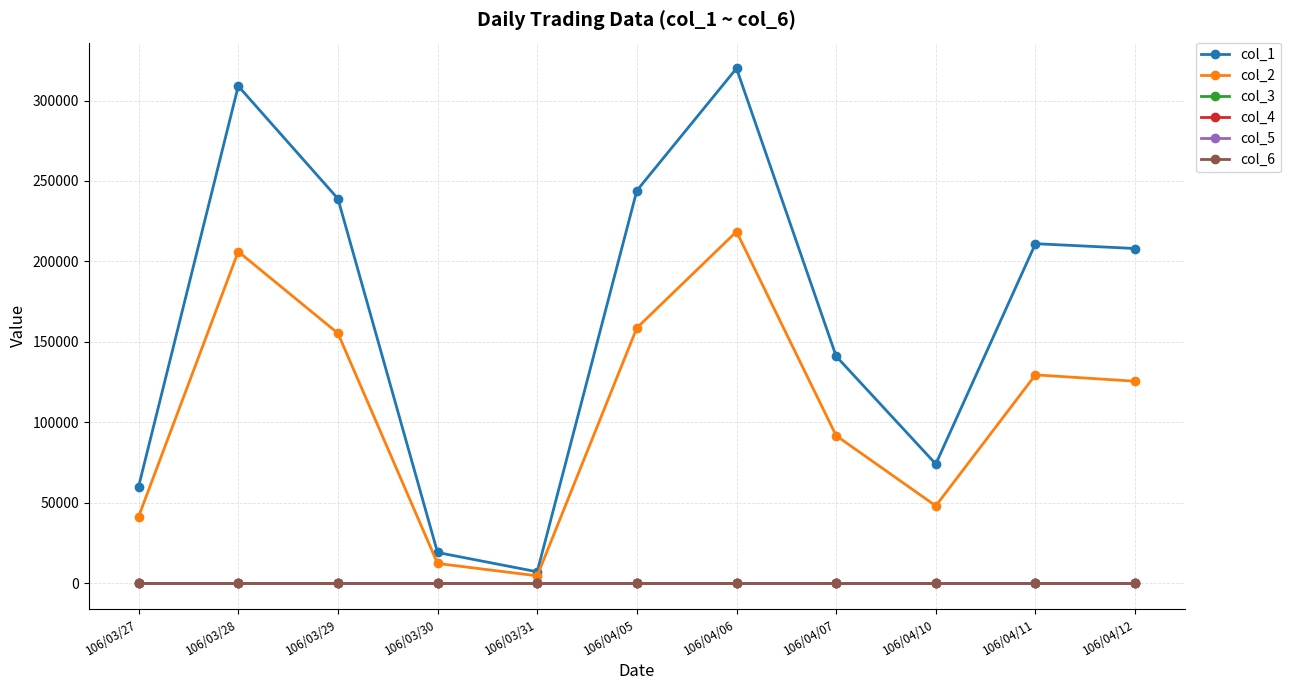

Which series has the largest range (max minus min)?

col_1